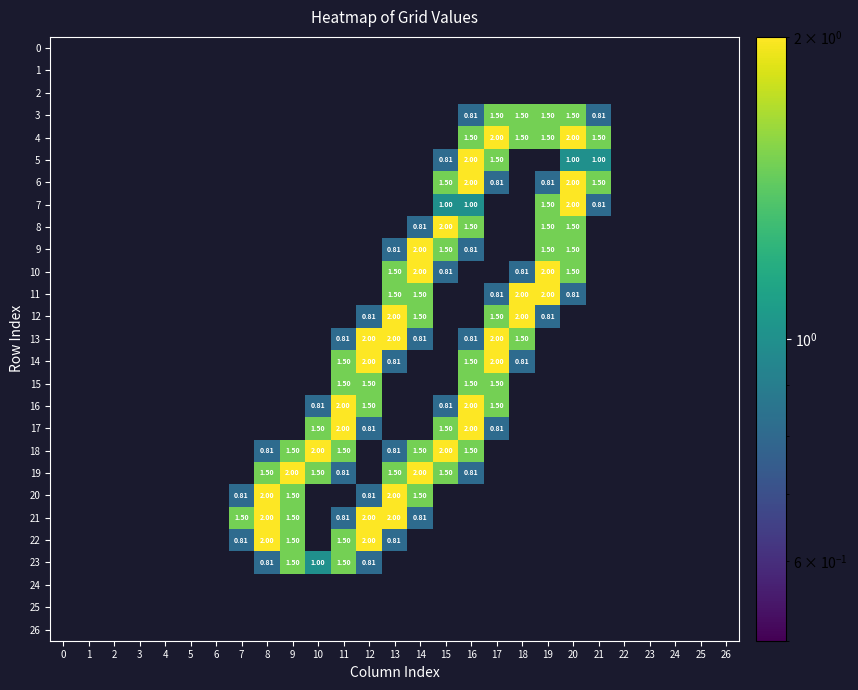

How many values in the row_23 series exceed 0?

5